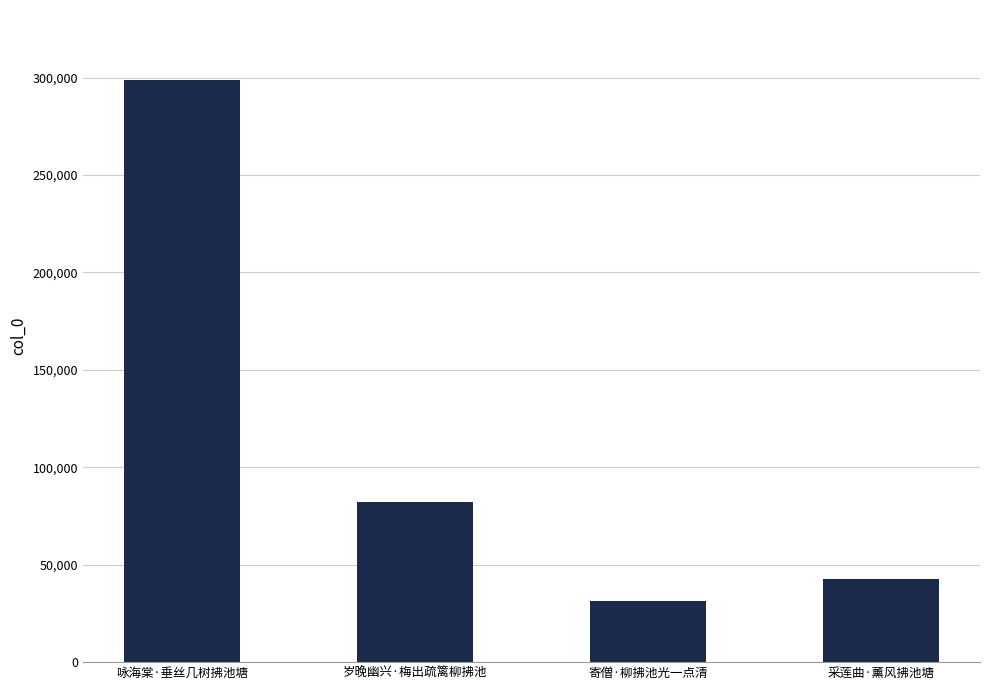

What position from the left is 咏海棠·垂丝几树拂池塘?

1